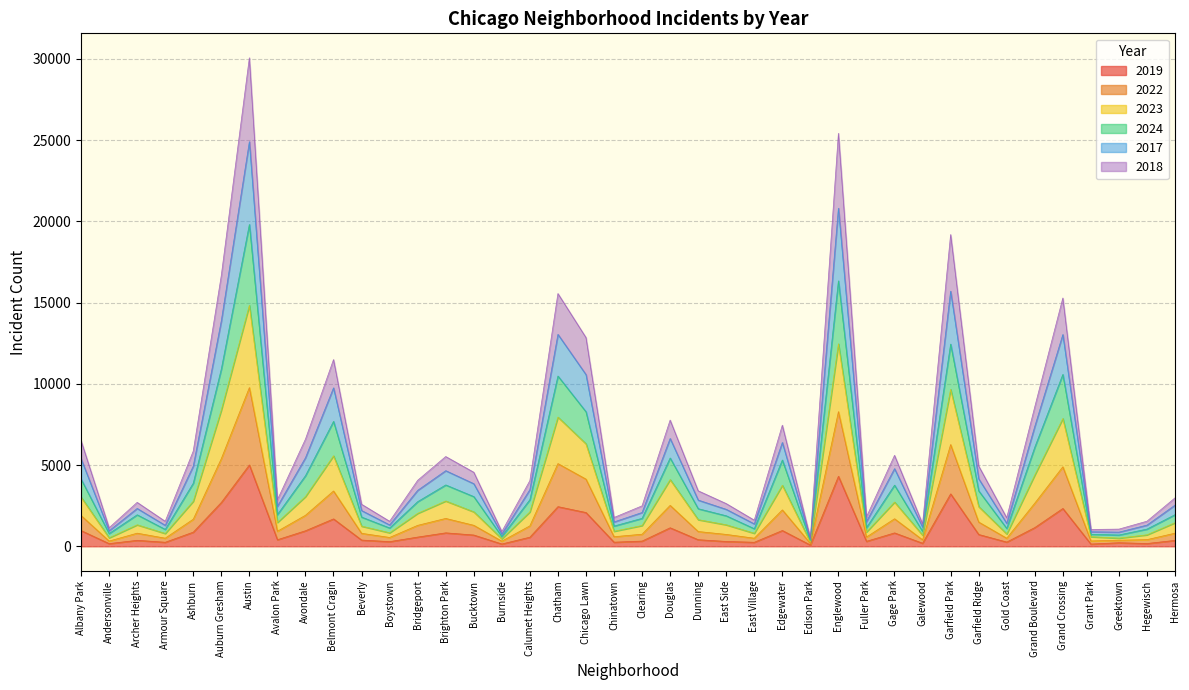

What is the total value across all series at Edgewater?

7456